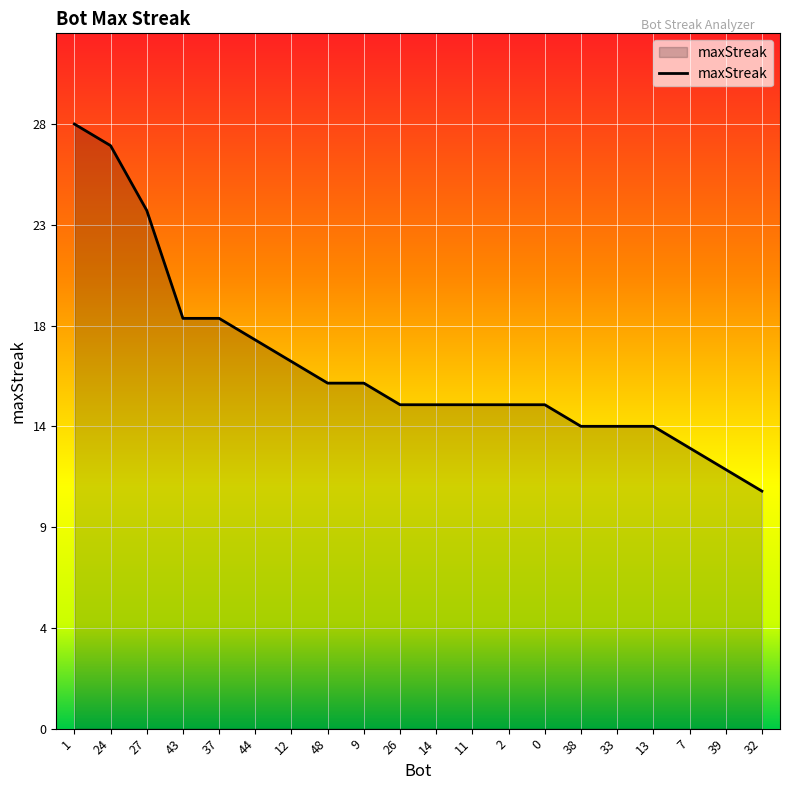

What is the change in value from 14 to 39?

-3